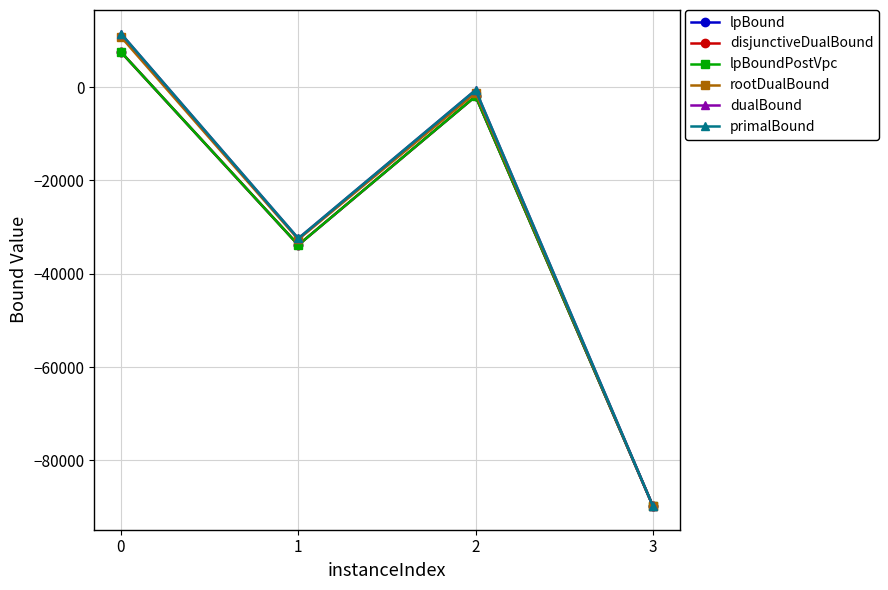

How many values in the rootDualBound series exceed -1221?

1